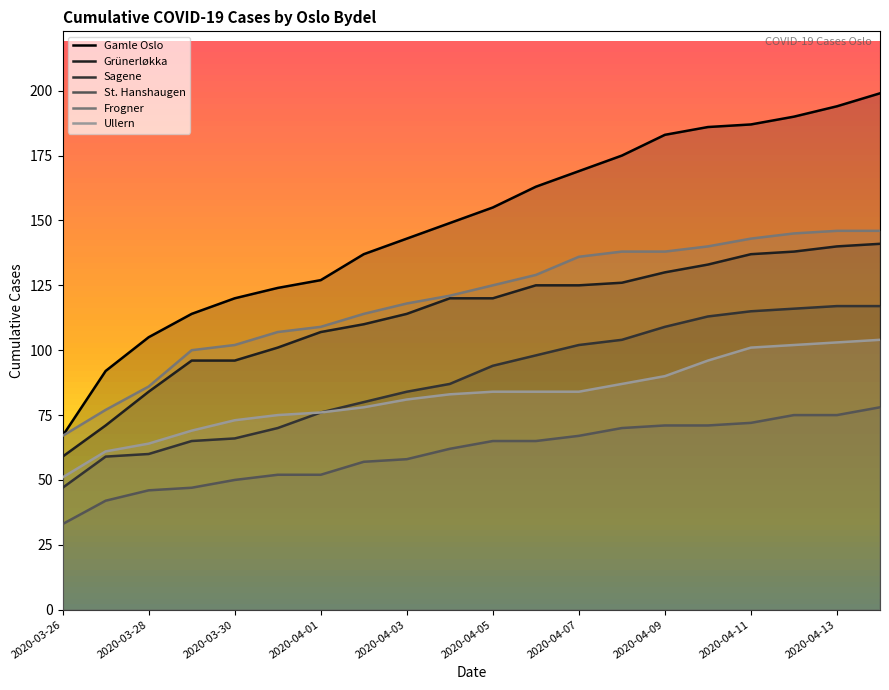

The value of St. Hanshaugen at 2020-04-01 is 52. True or false?

True